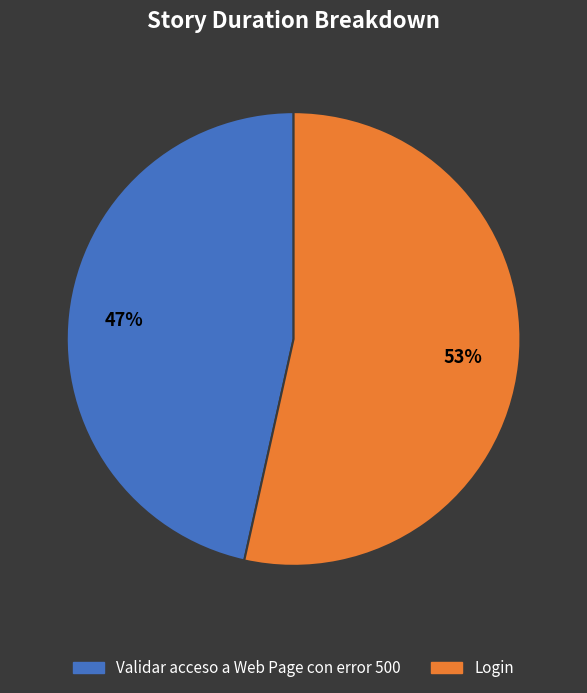

How many segments does this pie chart have?

2